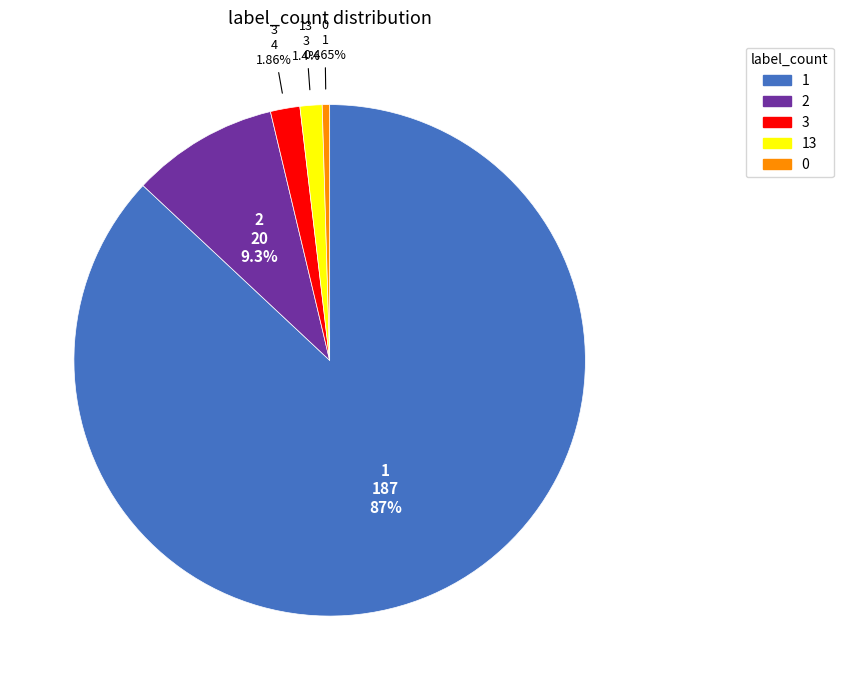

Is there any slice that represents more than half of the pie?

Yes